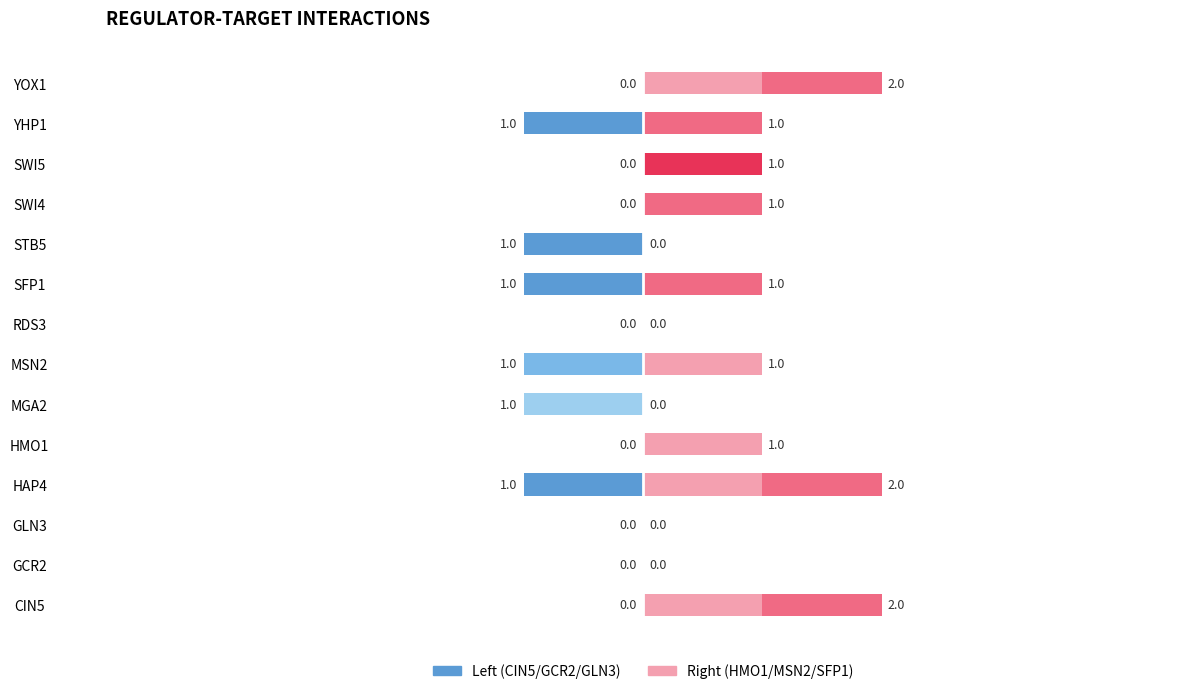

What is the difference between the highest and lowest values at HMO1?

1